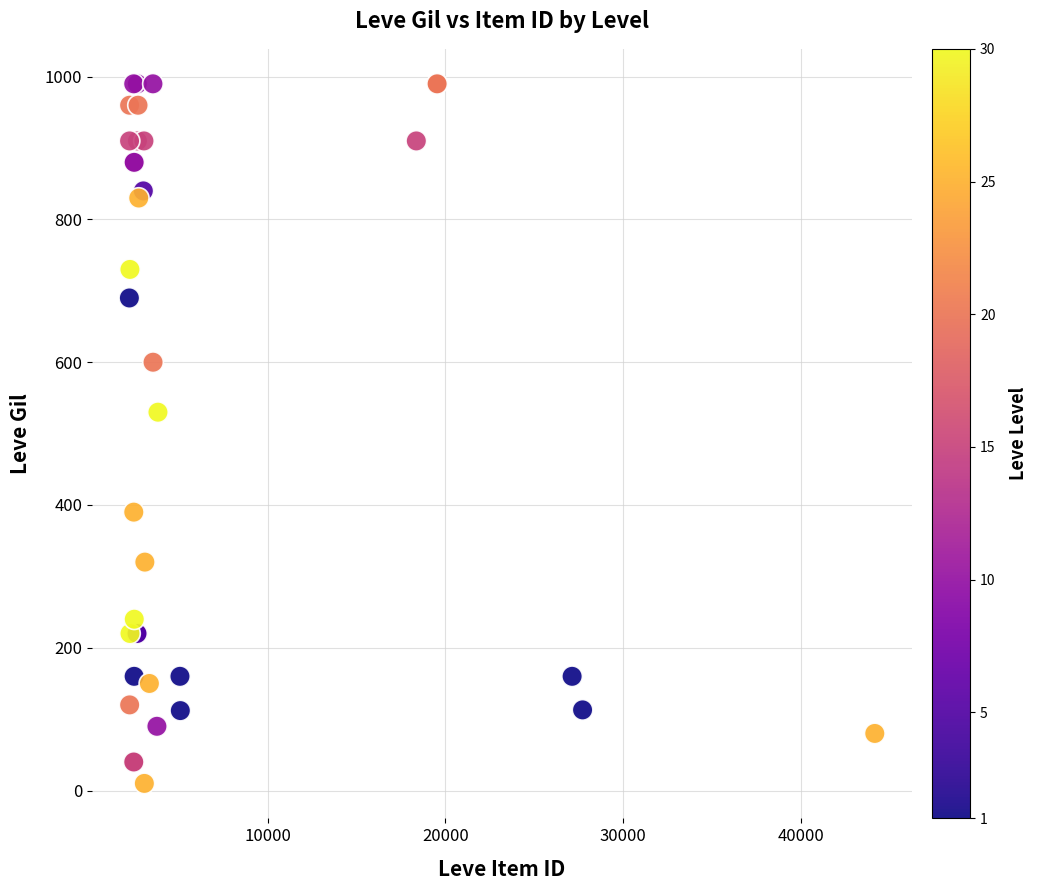

What Y value in the scatter plot is closest to 500?

530